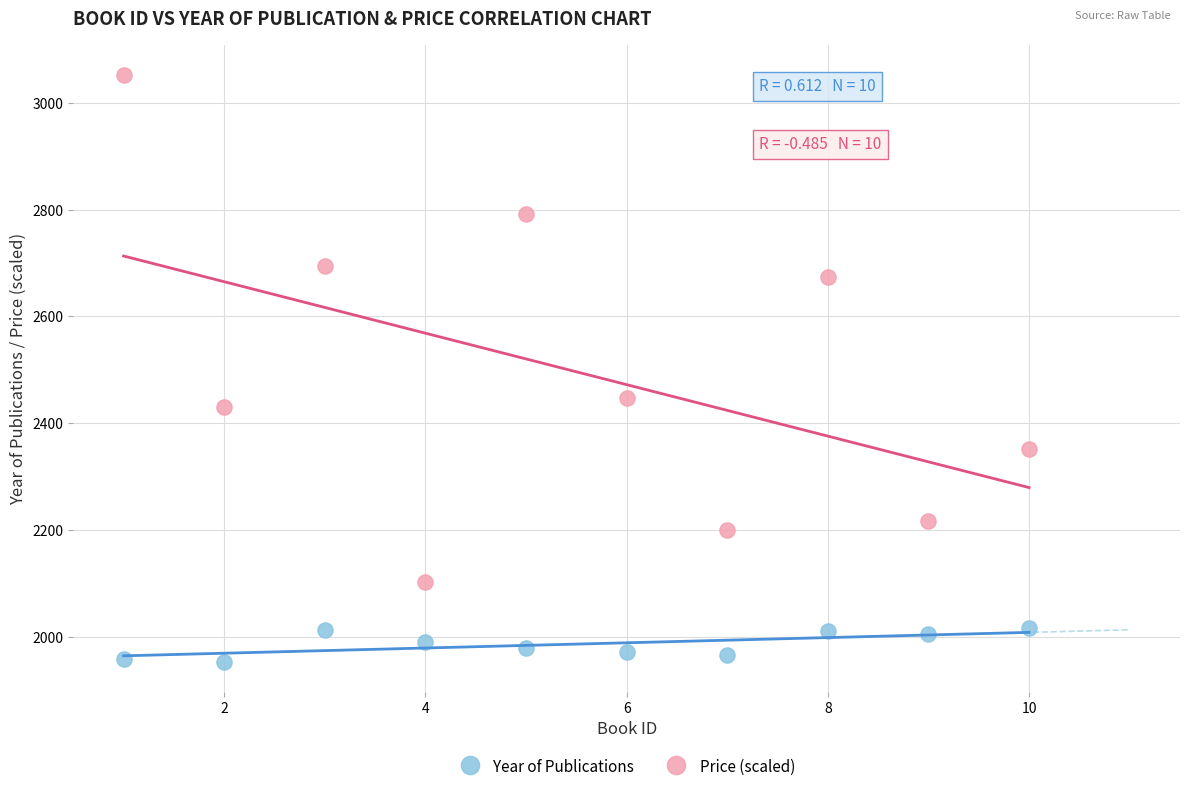

Which series has the largest Y range (max minus min)?

Price (scaled)